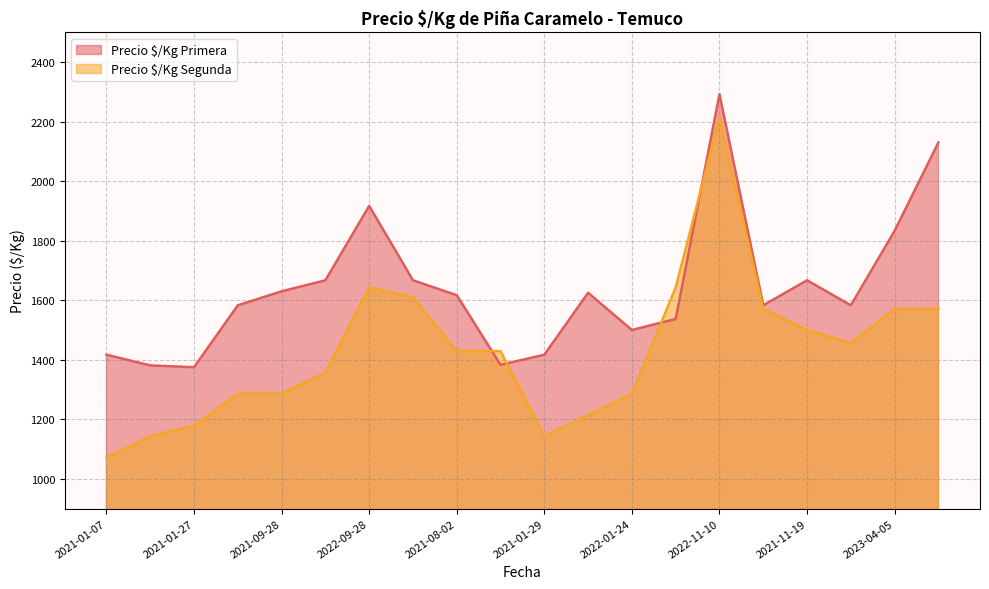

Which series ends up on top after the final intersection of Precio $/Kg Primera and Precio $/Kg Segunda?

Precio $/Kg Primera